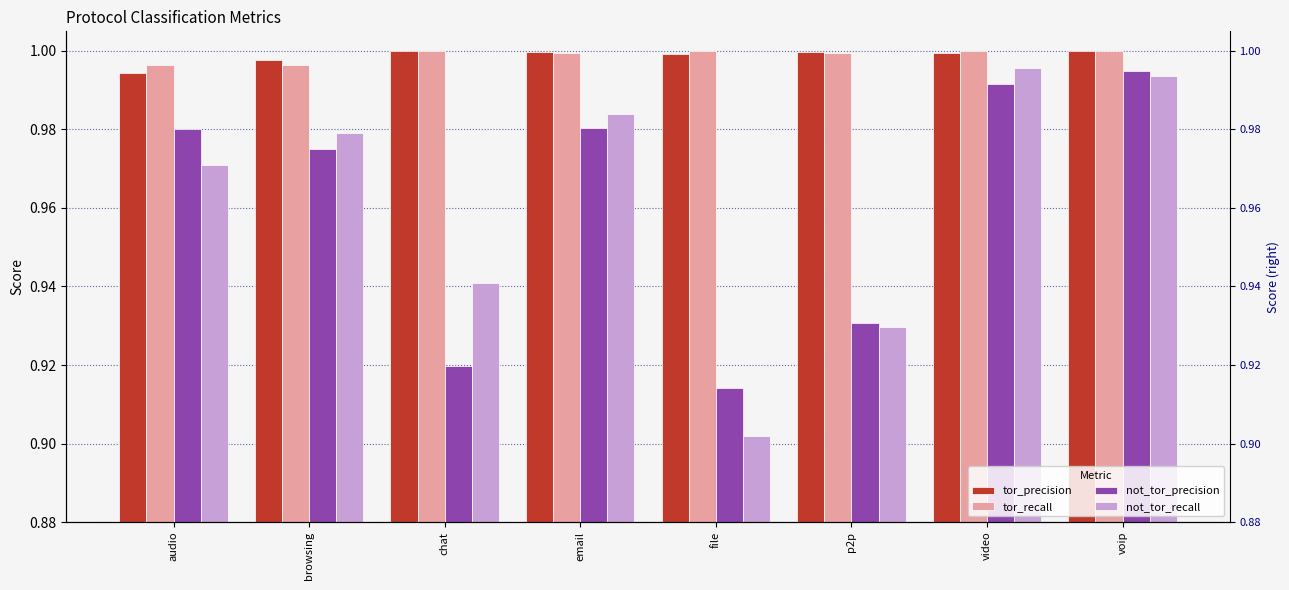

What is the total value across all series at chat?

3.9